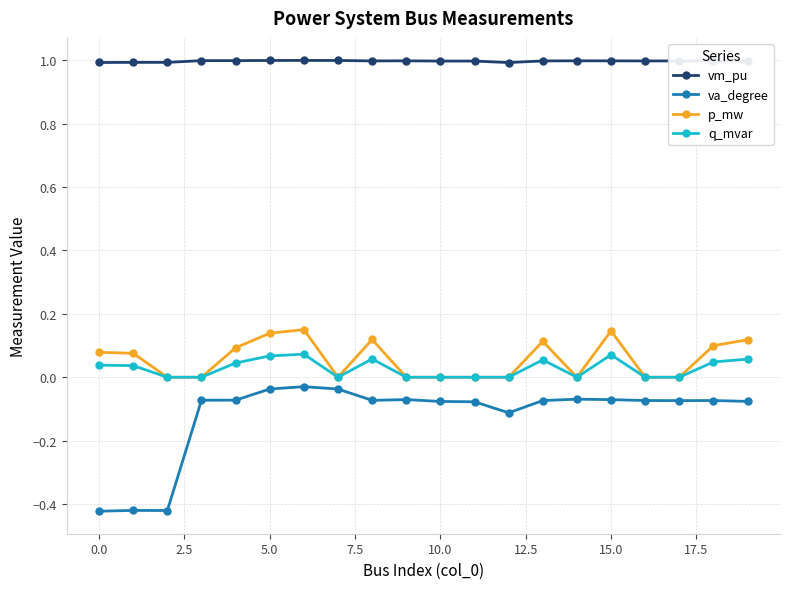

Which series has the widest spread of values?

va_degree